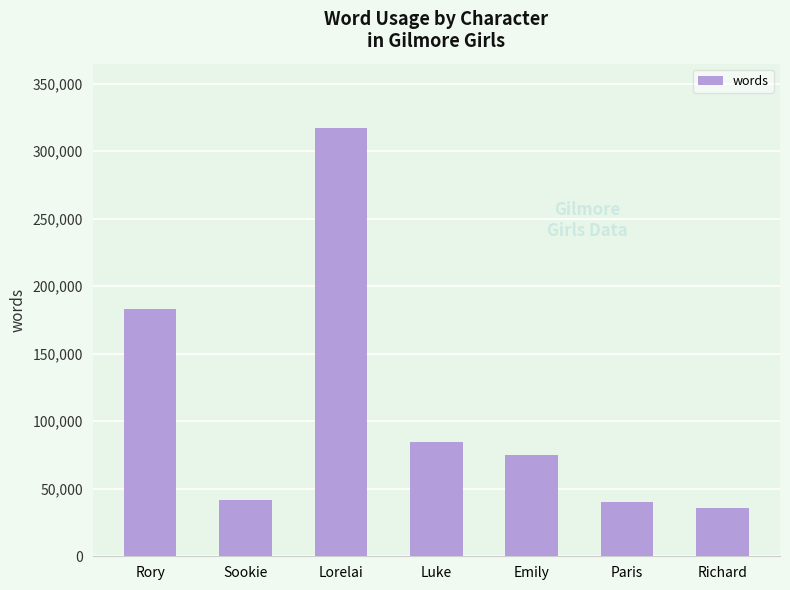

What position from the left is Emily?

5